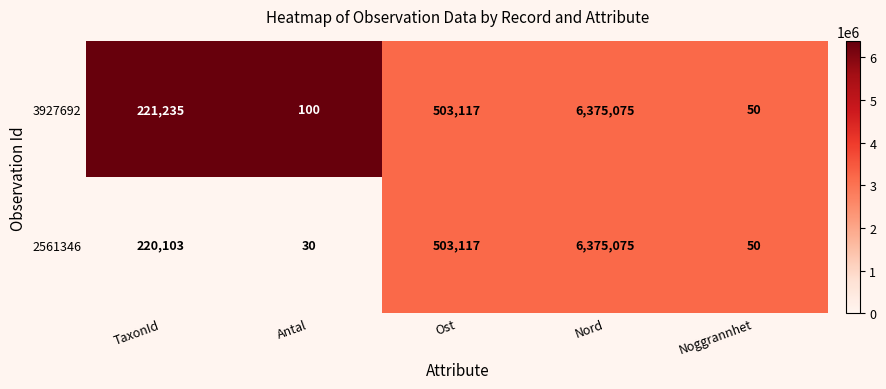

At which category is the sum across all series the highest?

Nord